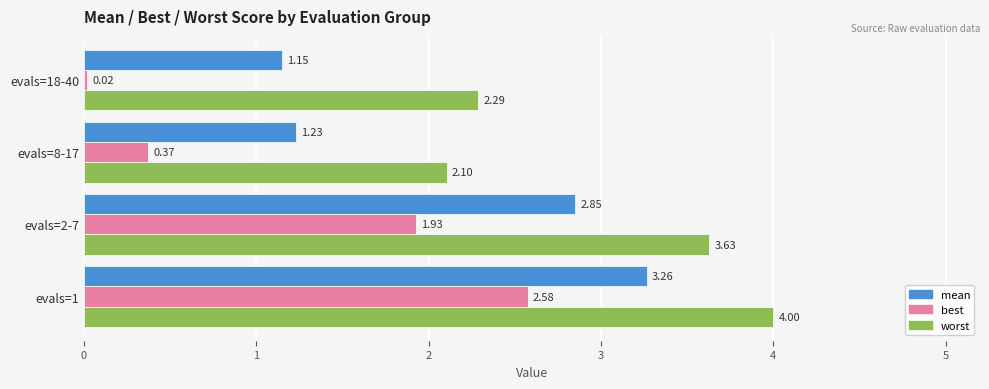

Which series has the largest total across all categories?

worst